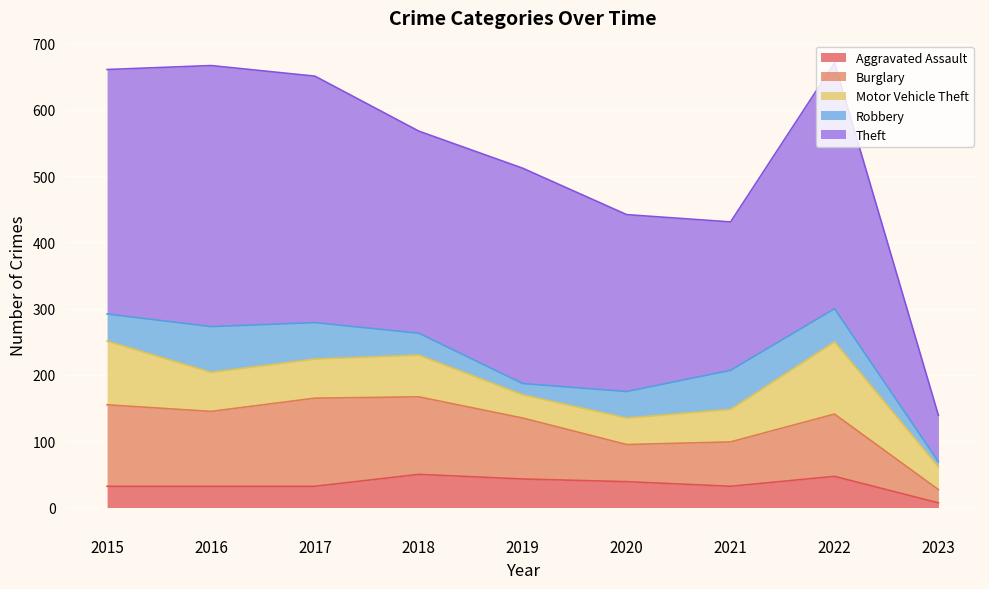

How many intersections are there between Robbery and Aggravated Assault?

2